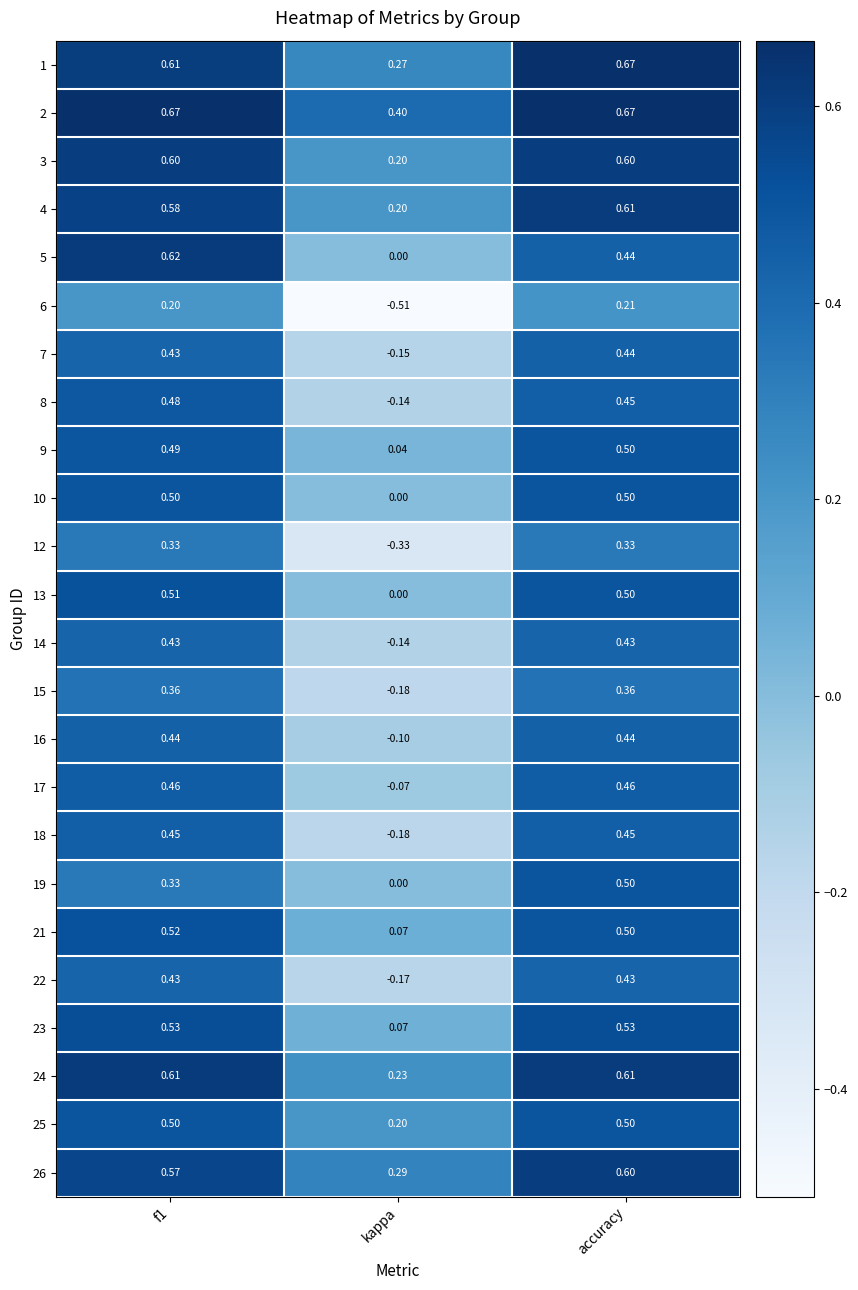

Is the value of 23 at accuracy greater than the value of 12 at kappa?

Yes